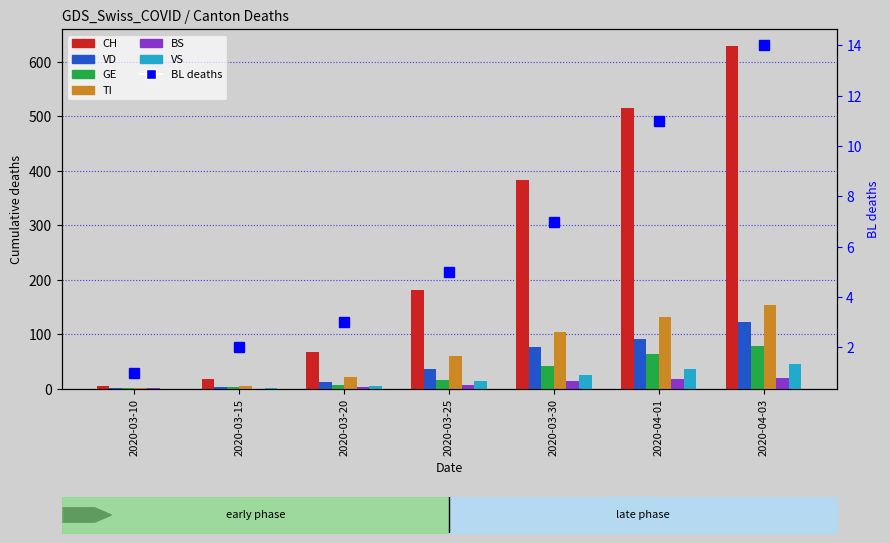

At 2020-03-15, list the series in order from smallest to largest.

BS, VS, VD, GE, TI, CH